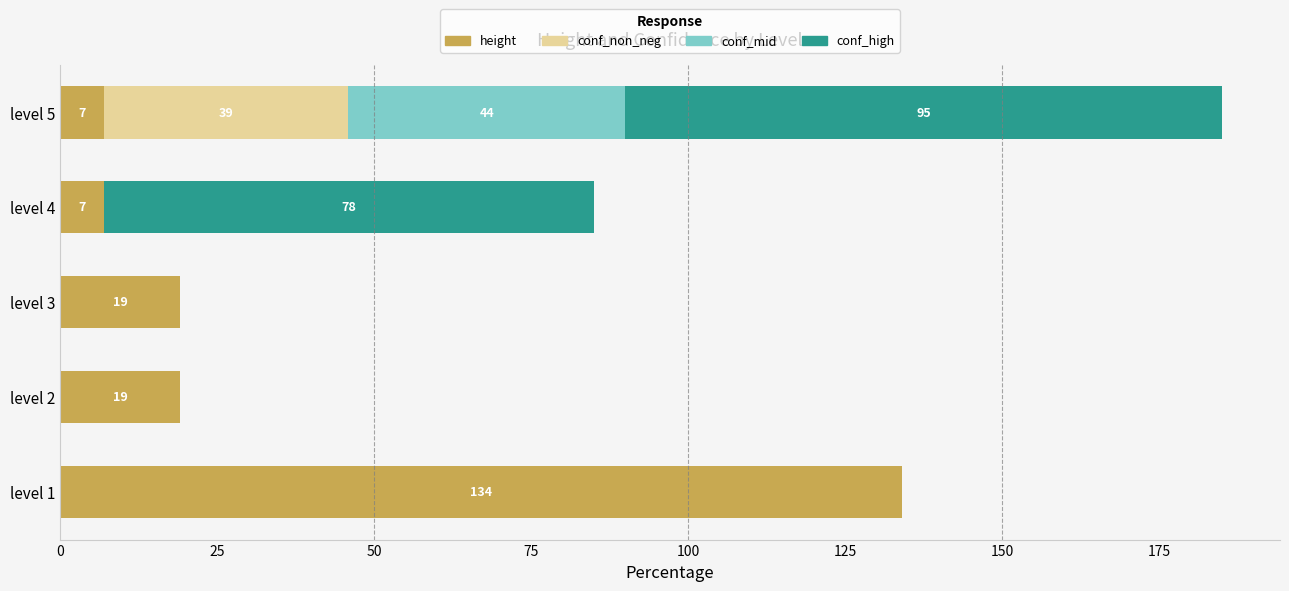

How many categories are shown in the chart?

5